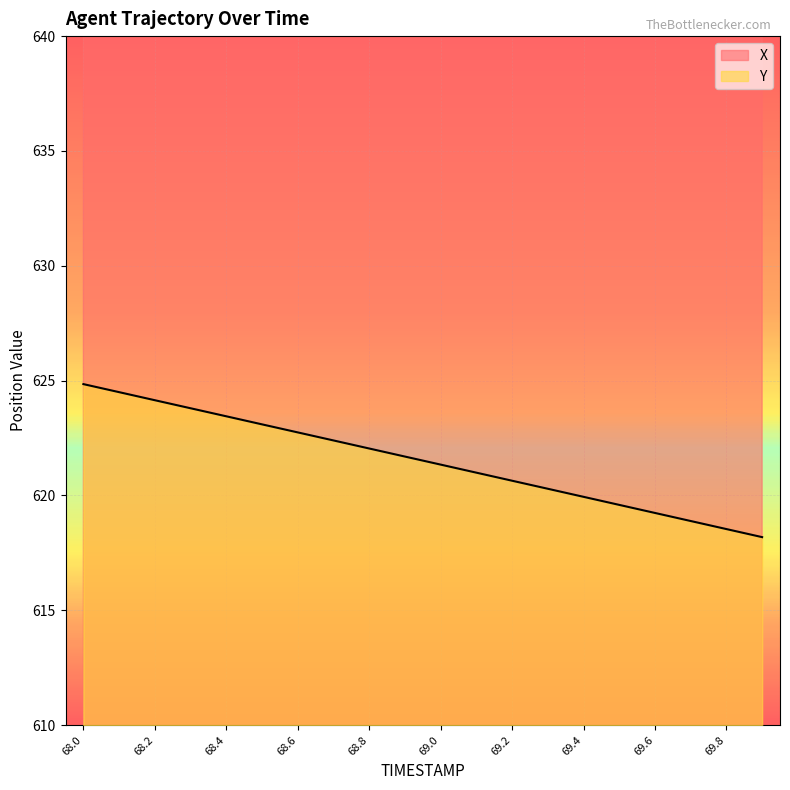

List the series in order of their overall mean, lowest first.

Y, X